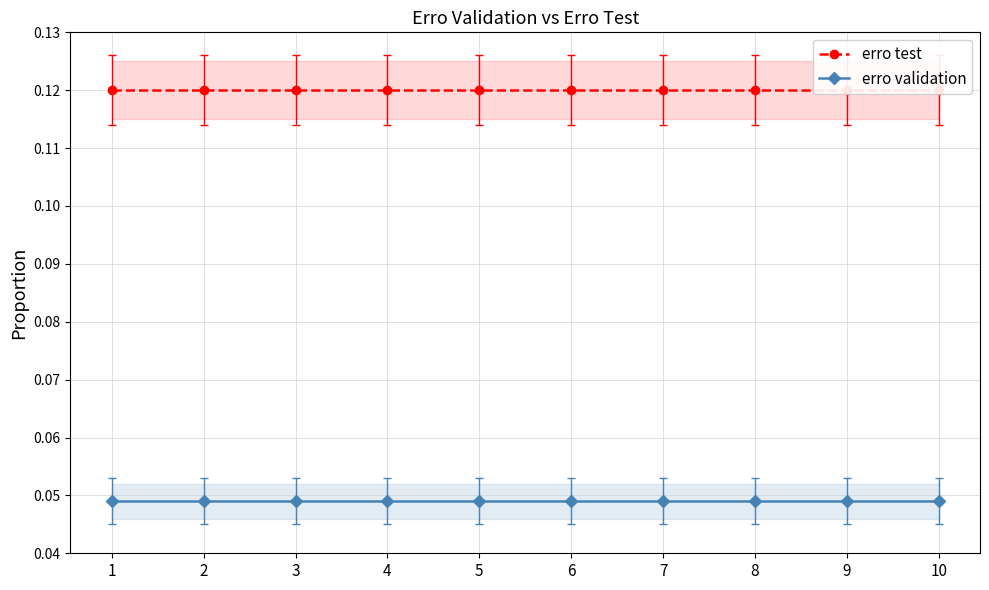

Is this an area chart (filled region under the line)?

No